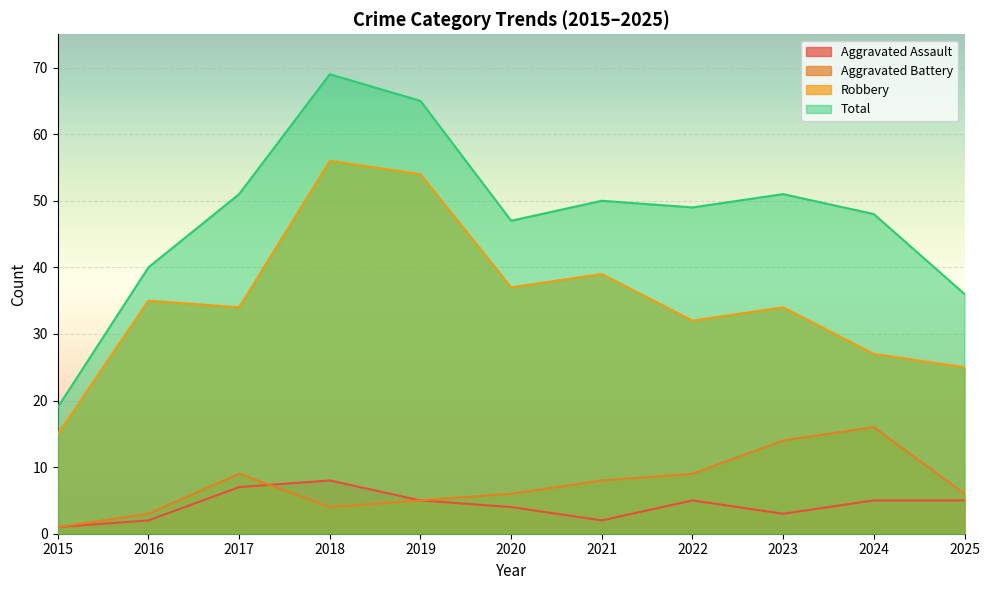

Is it true that Robbery equals 54 at 2019?

True